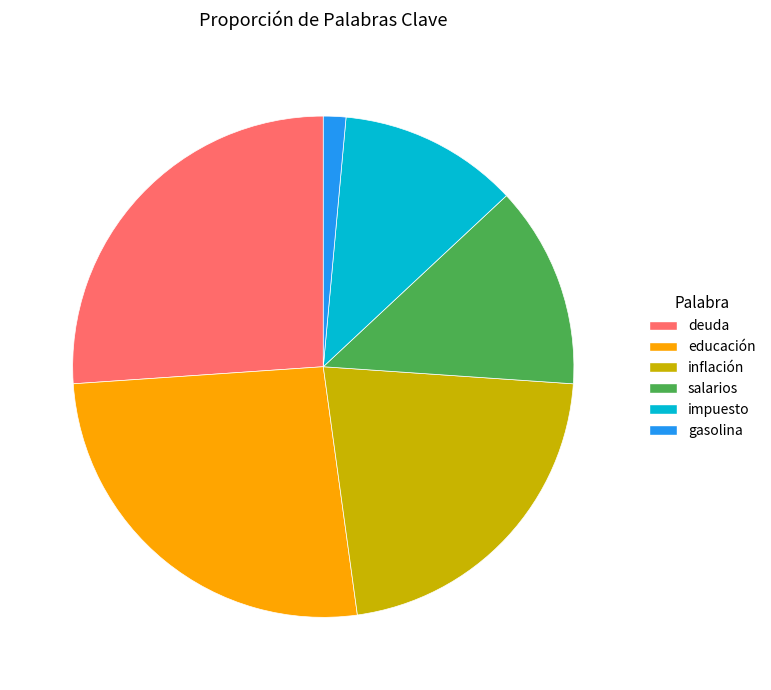

Which slice is the smallest?

gasolina